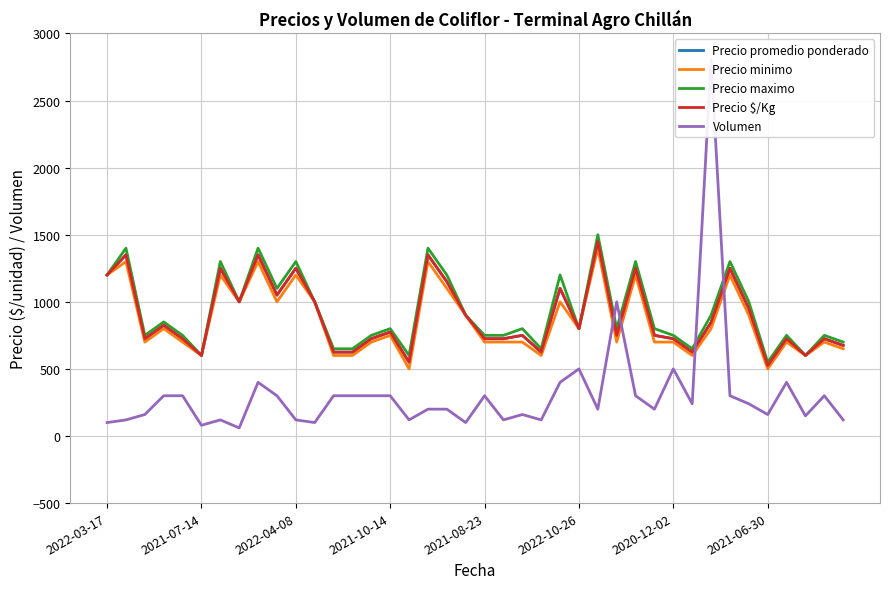

True or false: Precio promedio ponderado has a value of 725 at 14.

True